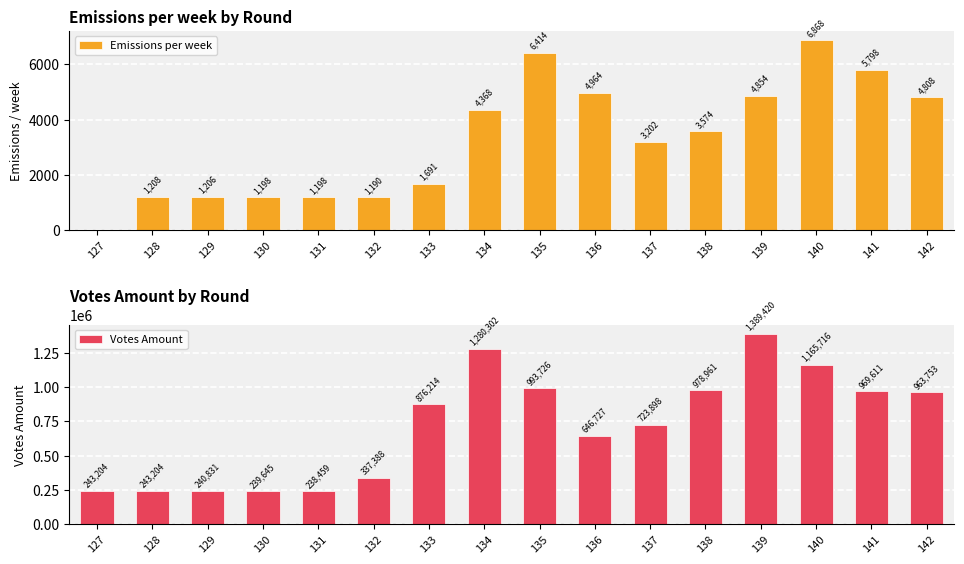

The value of Votes Amount at 136 is 646727.3. True or false?

True